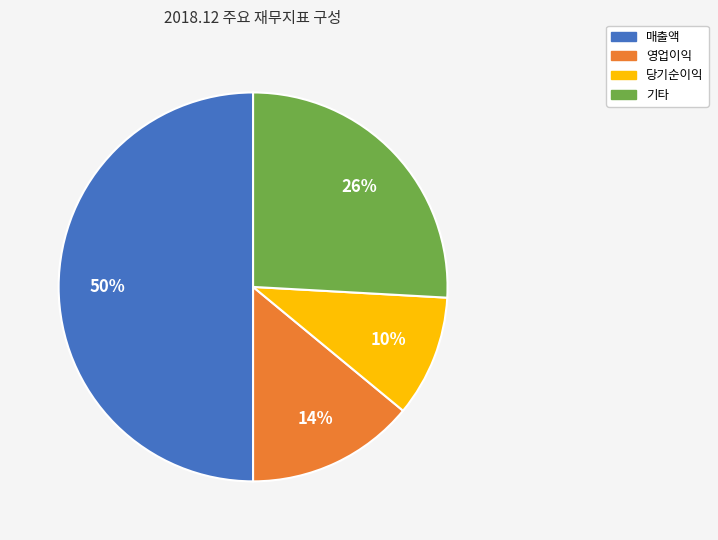

To the nearest percent, what is the average slice percentage?

25%